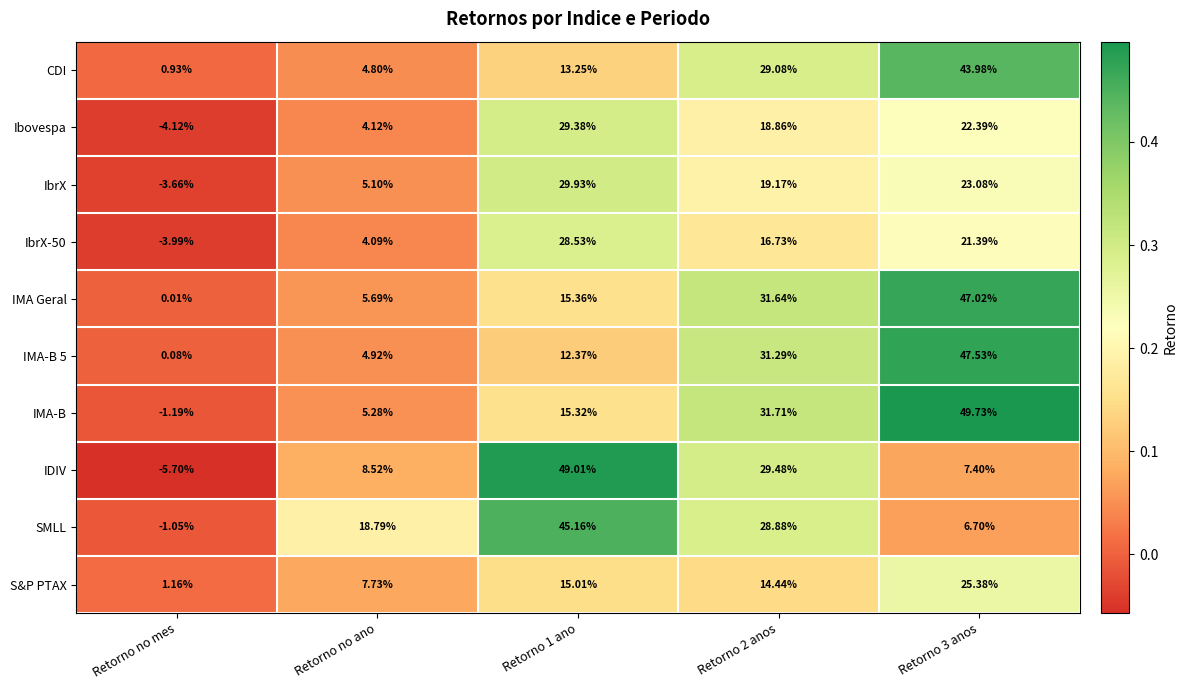

At how many categories does at least one series exceed 0?

5